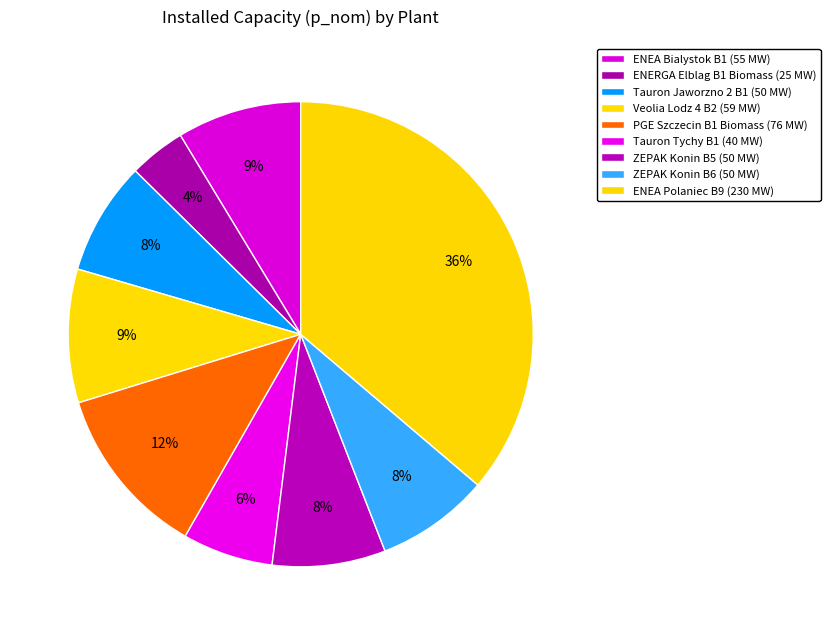

How many slices are in this pie chart?

9